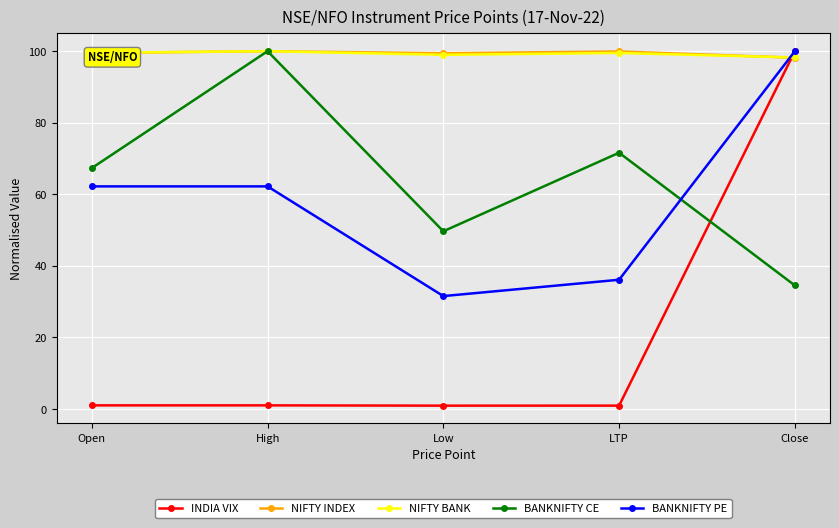

In BANKNIFTY CE, how many points are higher than both neighbors (excluding endpoints)?

2